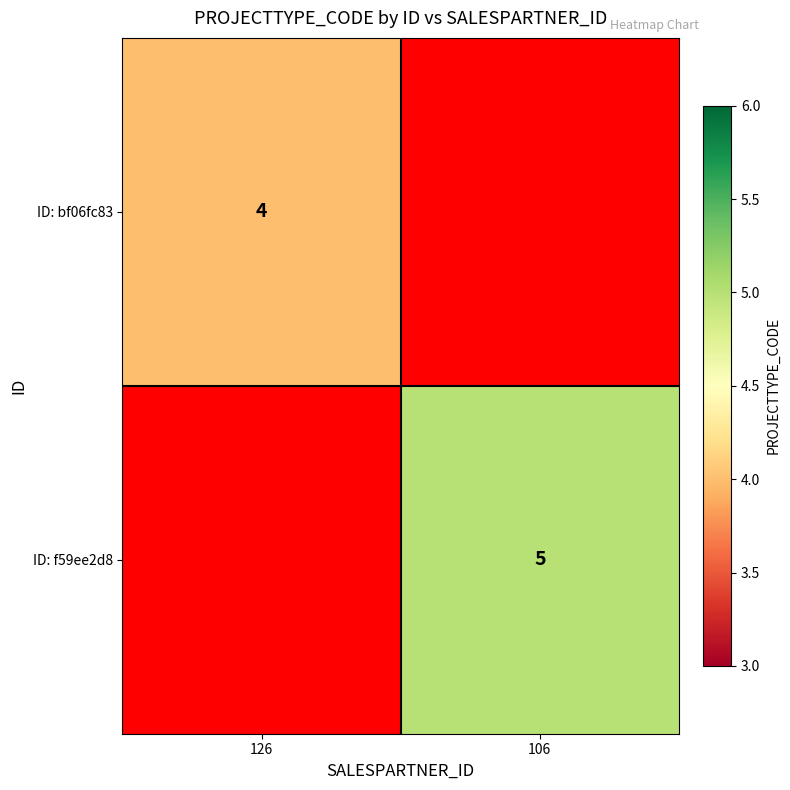

What is the smallest value displayed?

4.0